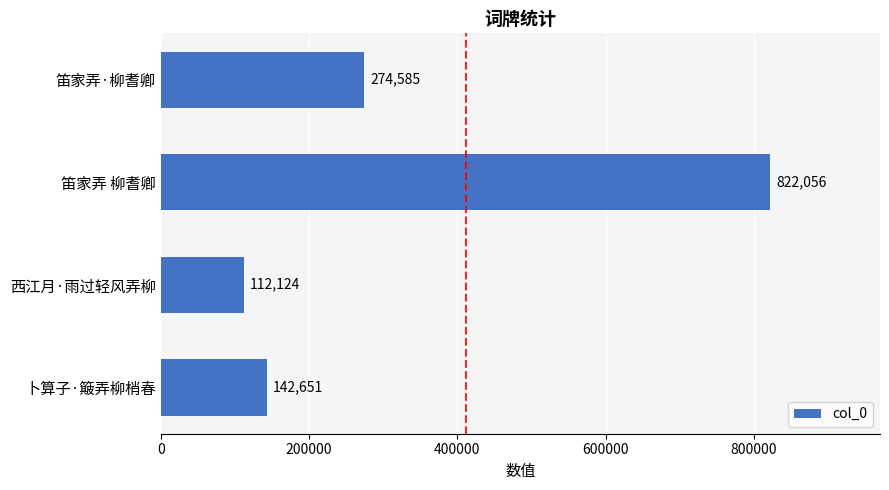

List the labels in order of value, largest first.

笛家弄 柳耆卿, 笛家弄·柳耆卿, 卜算子·簸弄柳梢春, 西江月·雨过轻风弄柳